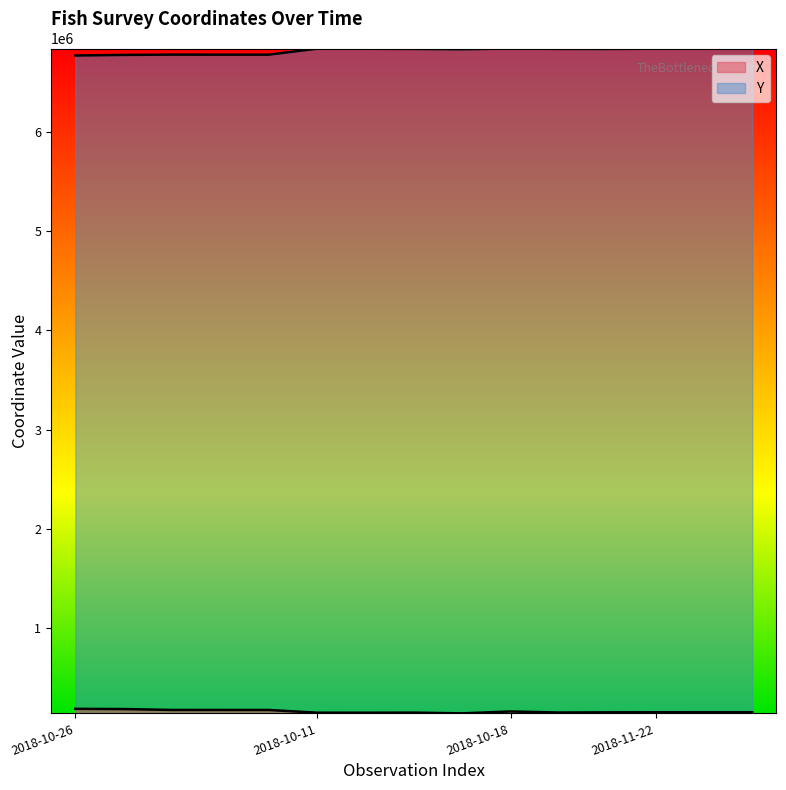

In X, how many points are higher than both neighbors (excluding endpoints)?

3